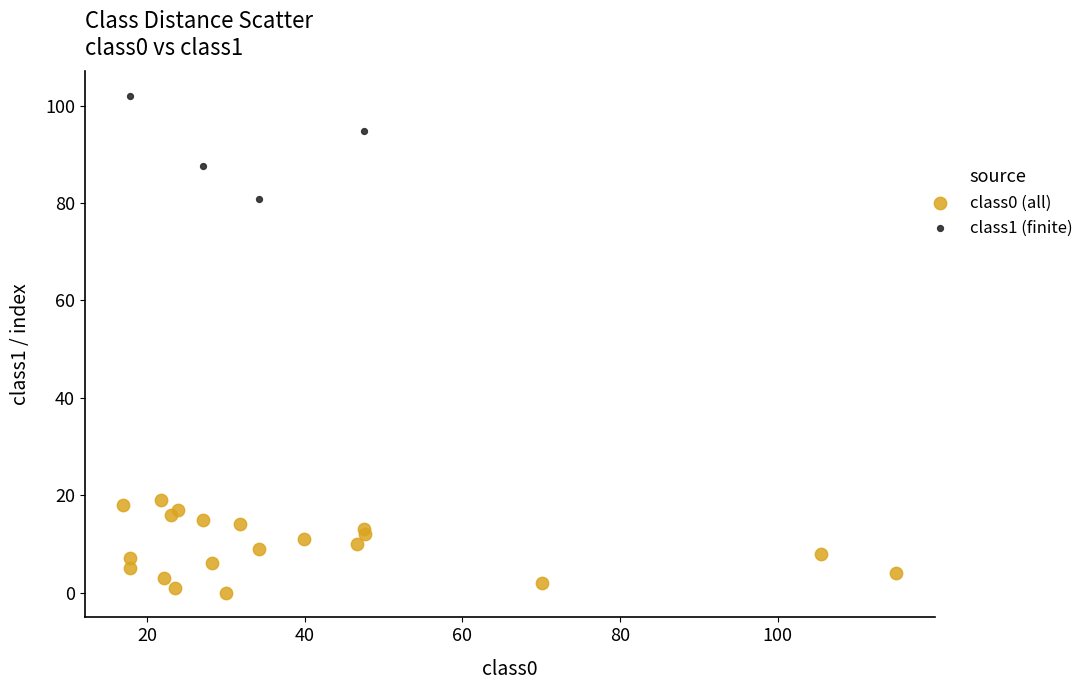

Which series has the largest Y range (max minus min)?

class1 (finite)